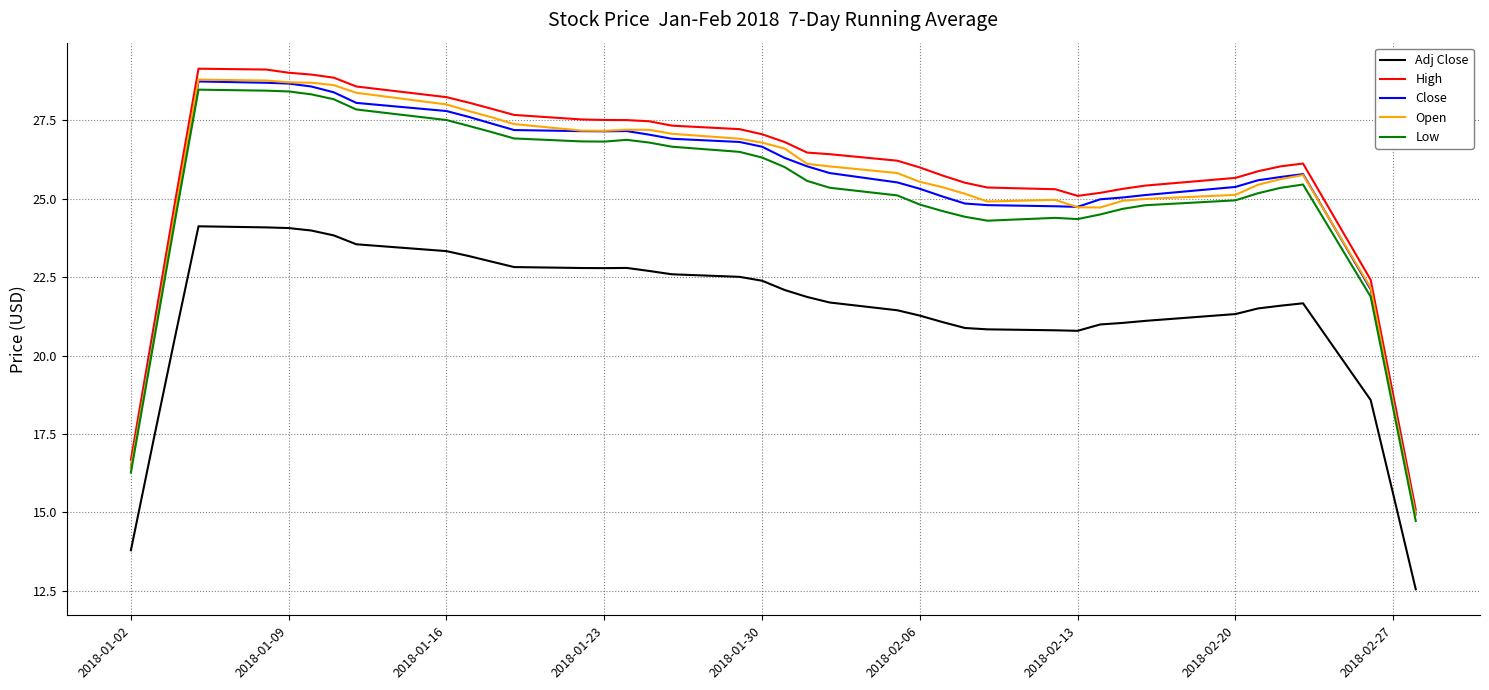

What is the maximum value for Close?

28.7